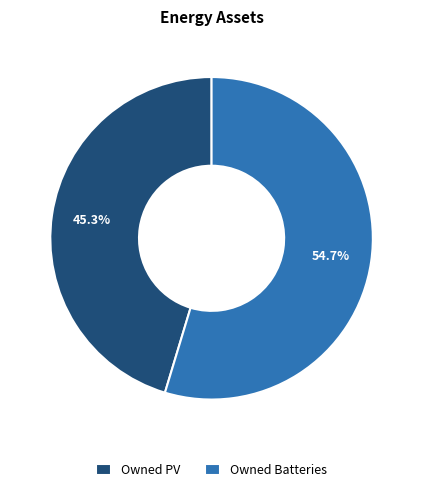

The Owned Batteries slice represents 45% of the pie. True or false?

False